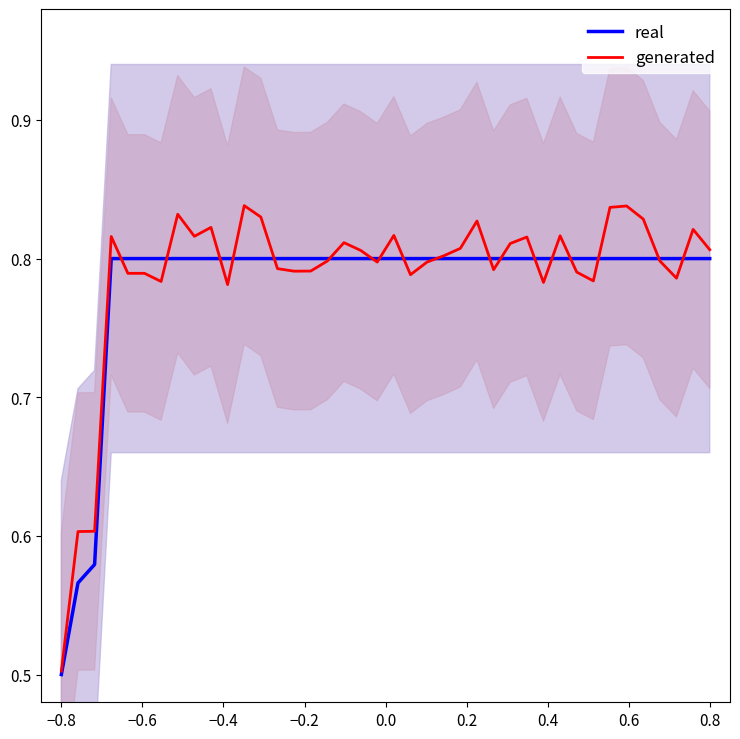

Which category has the lowest value in the real series?

−0.8